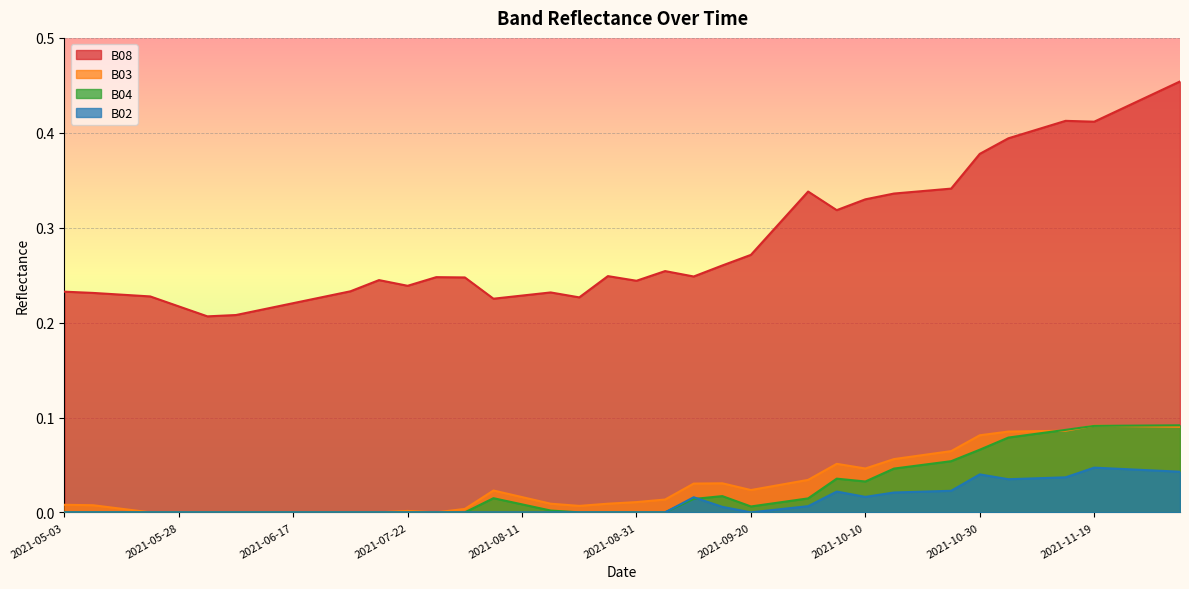

Is the value of B04 at 2021-11-29 greater than the value of B08 at 2021-11-19?

No